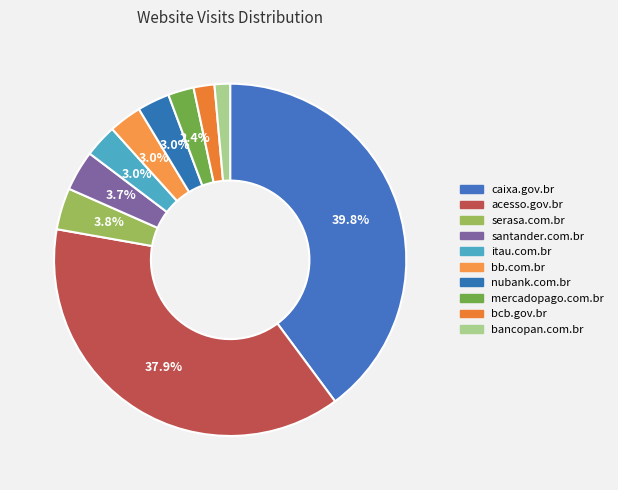

Approximately how many times larger is the value at nubank.com.br compared to itau.com.br?

1.0